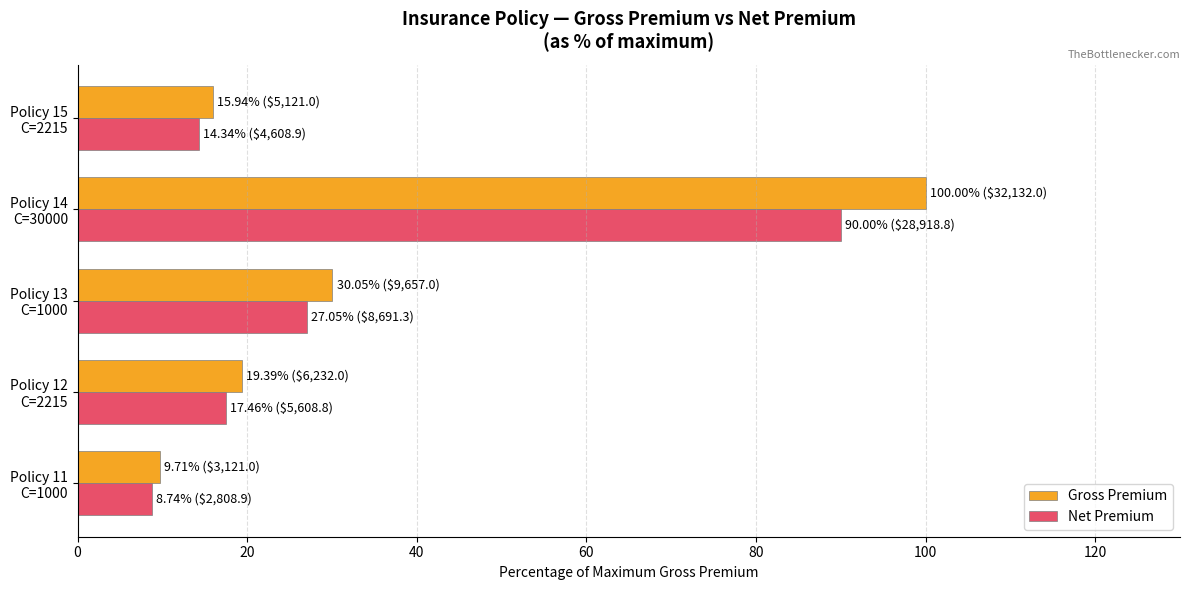

What is the average value of the Net Premium series?

31.5